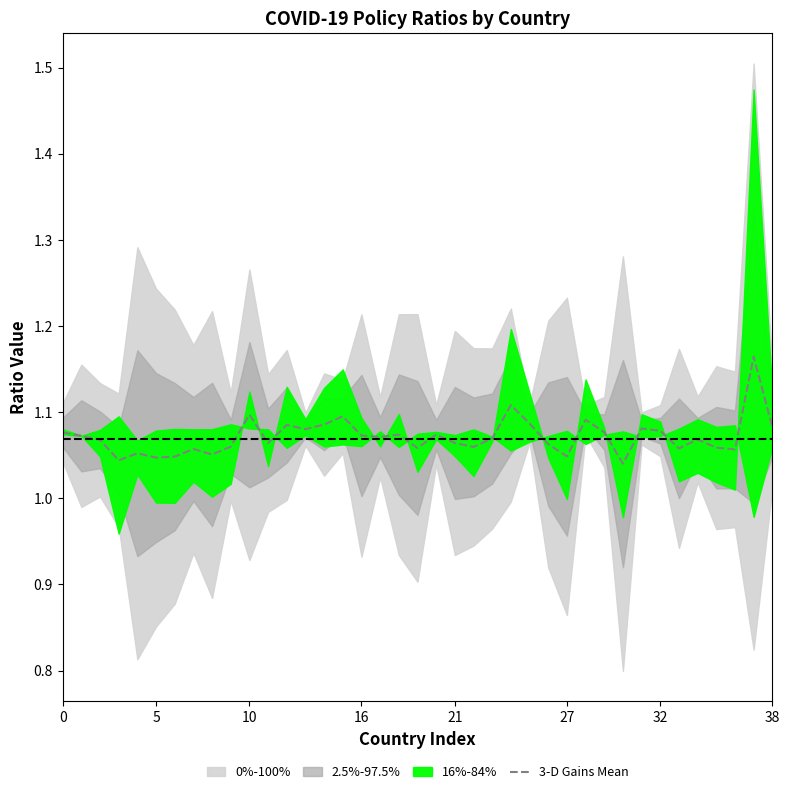

What is the sum of all values?

41.8